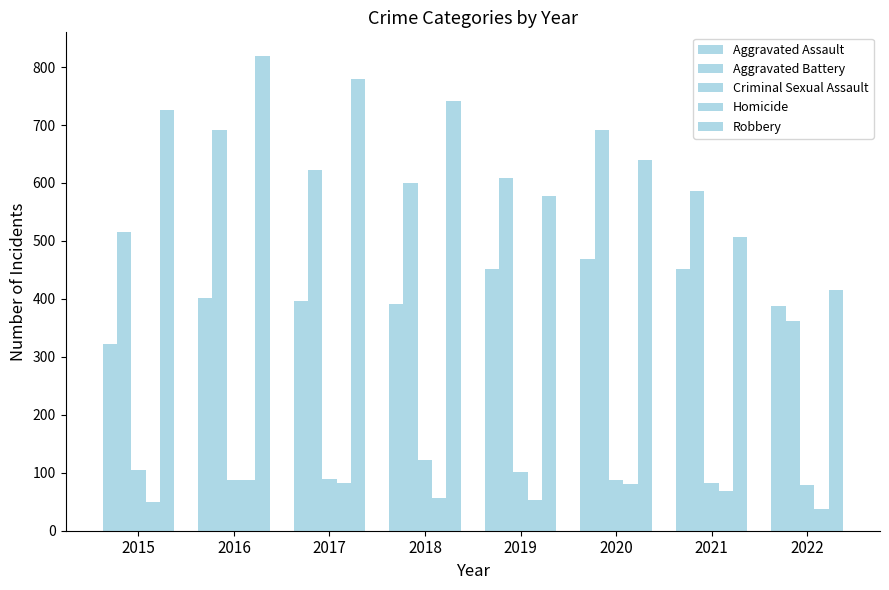

Count the number of categories in the chart.

8